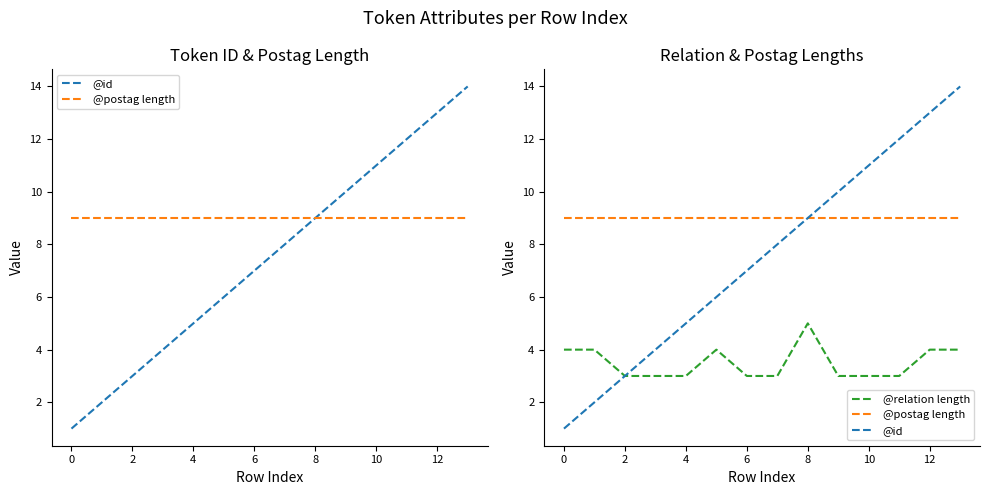

Between 7 and 10, which is larger?

7